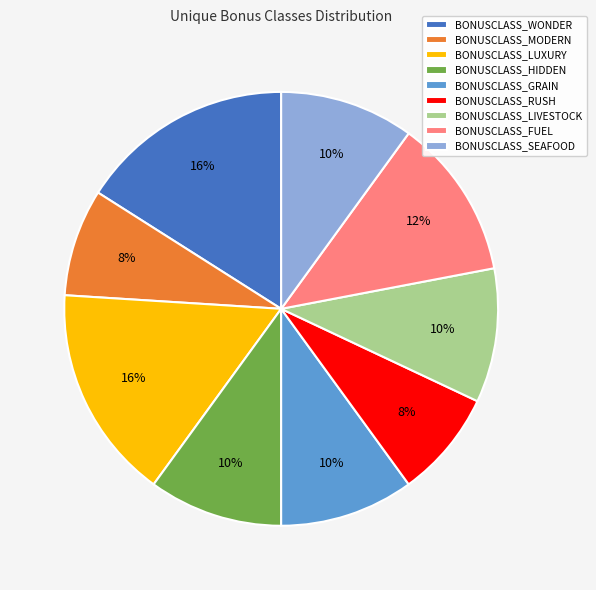

To the nearest percent, what portion does BONUSCLASS_LUXURY represent?

16%